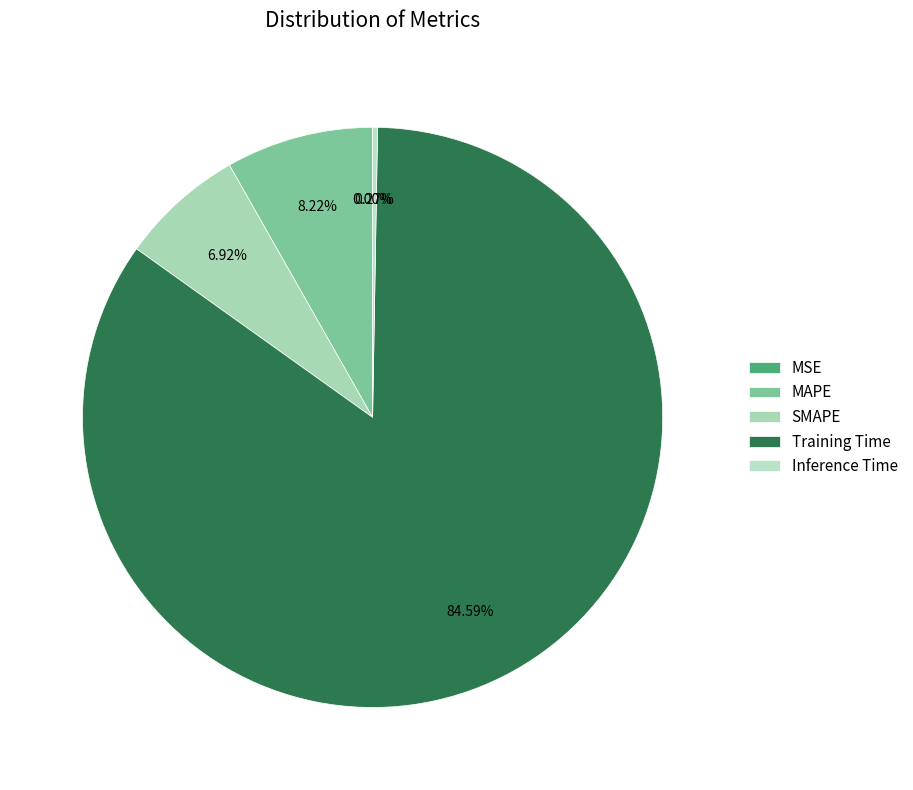

What percentage is NOT represented by MSE?

100.0%